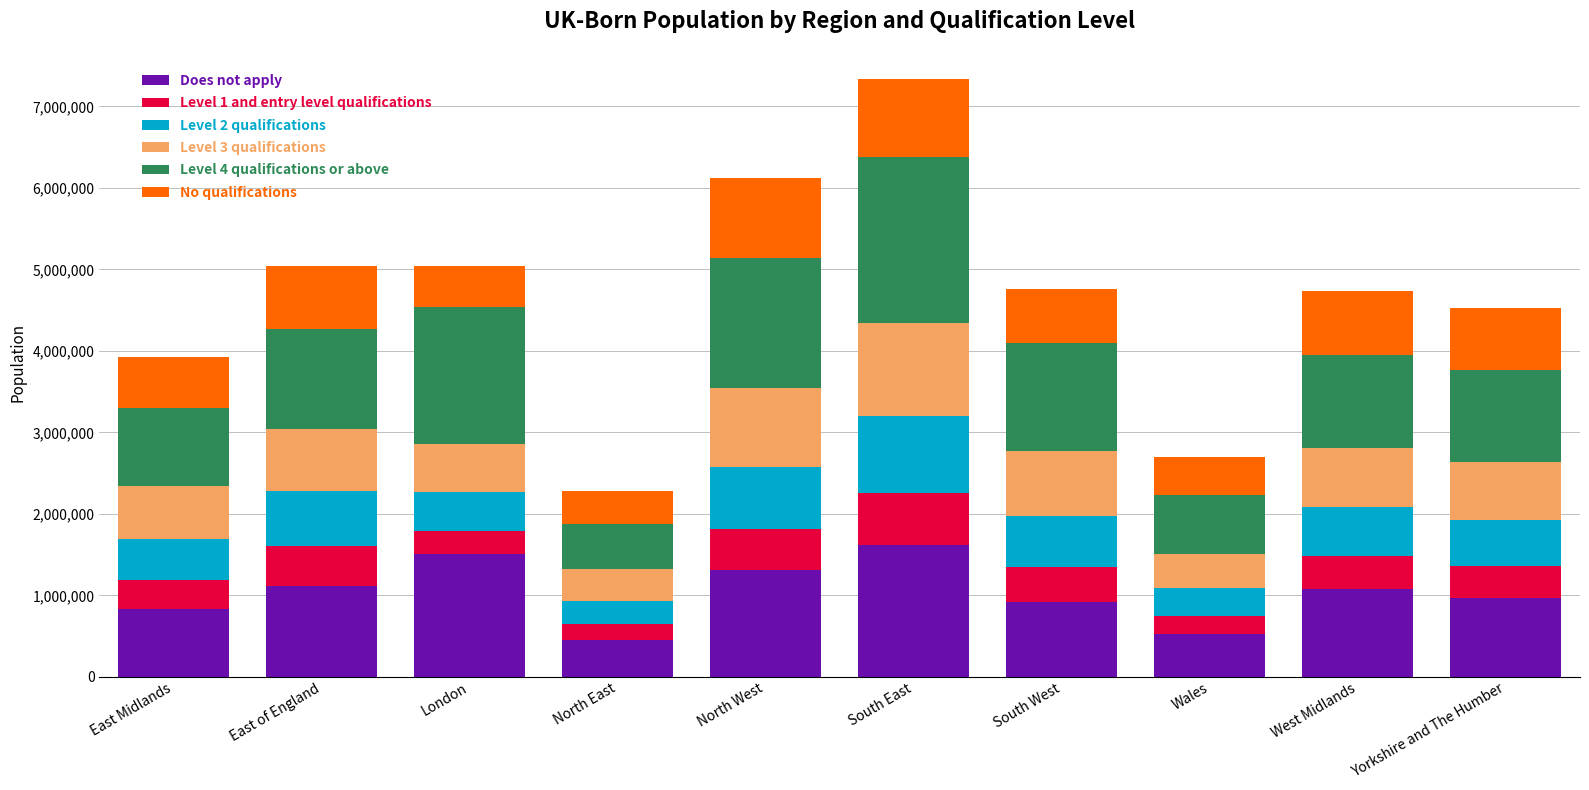

What is the highest value of the Does not apply series?

1616490